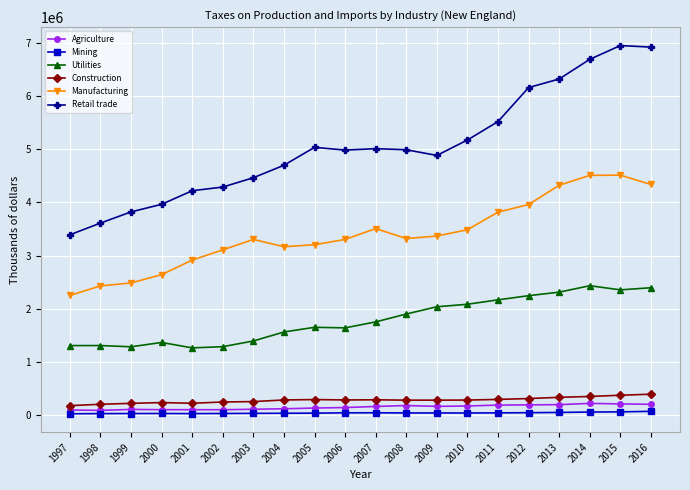

Is the value of Retail trade at 2001 greater than the value of Agriculture at 2009?

Yes